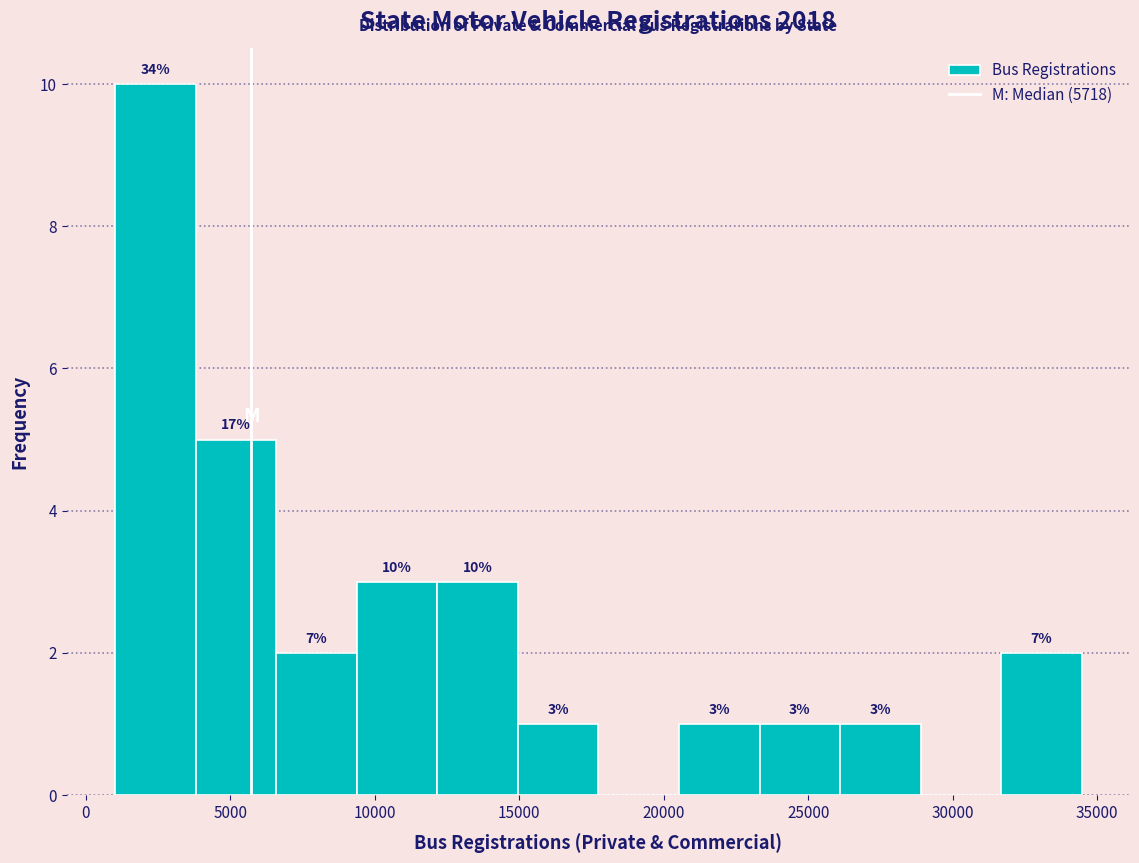

Which range on the x-axis has the tallest bar?

1000 to 4000